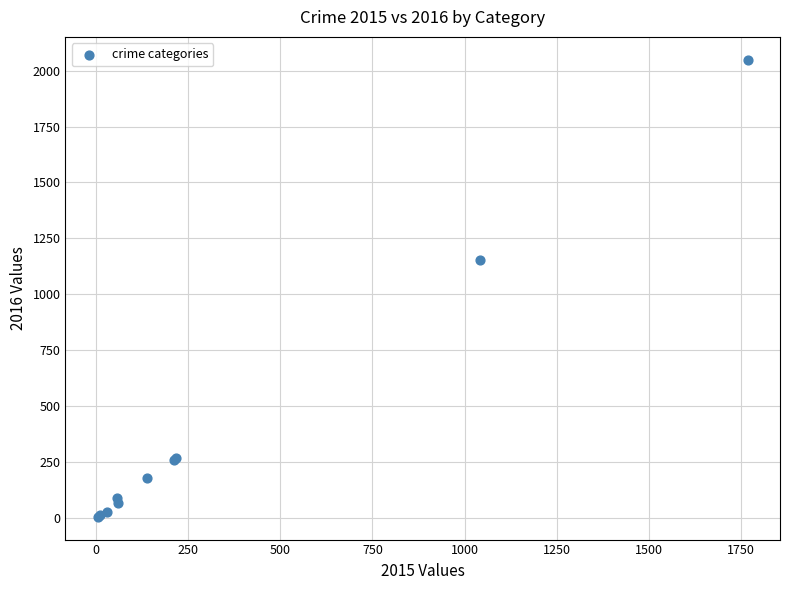

What Y value in the scatter plot is closest to 1026?

1151